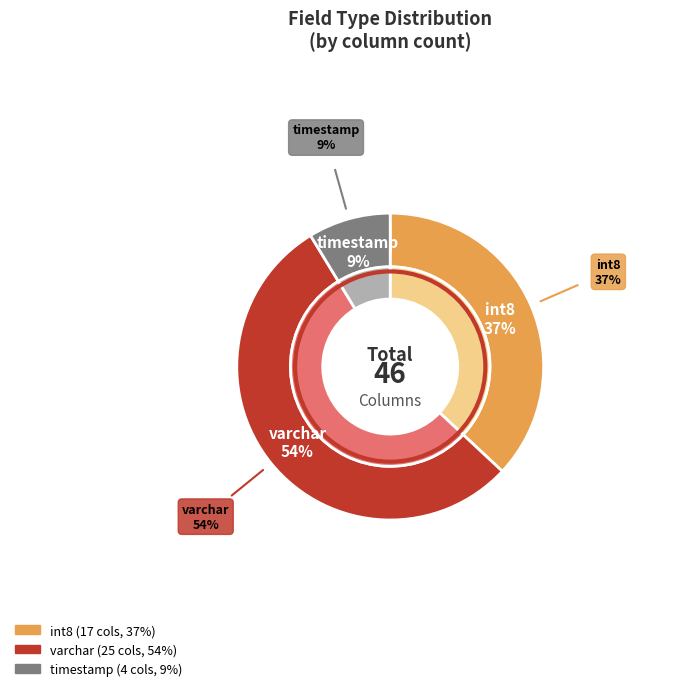

Which category accounts for the majority?

varchar